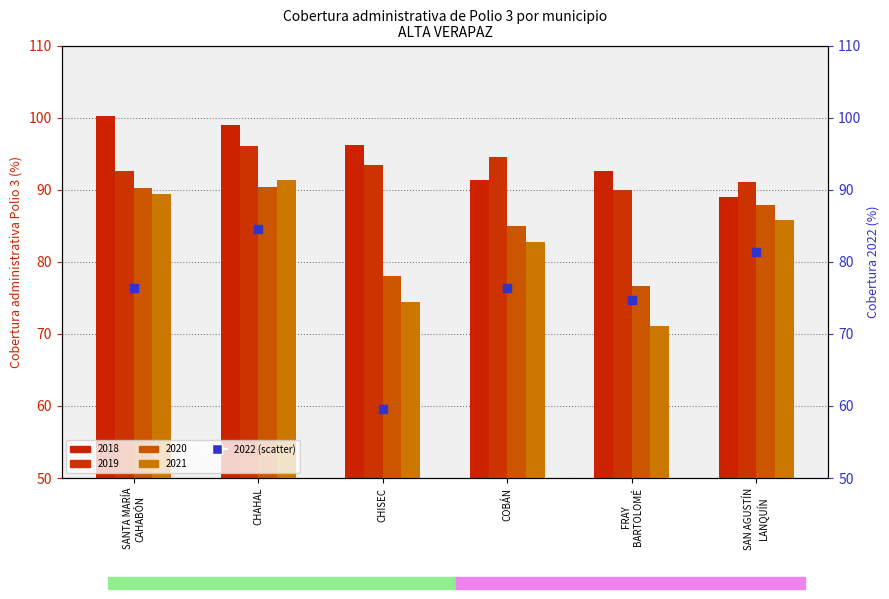

At which category is the sum across all series the highest?

CHAHAL